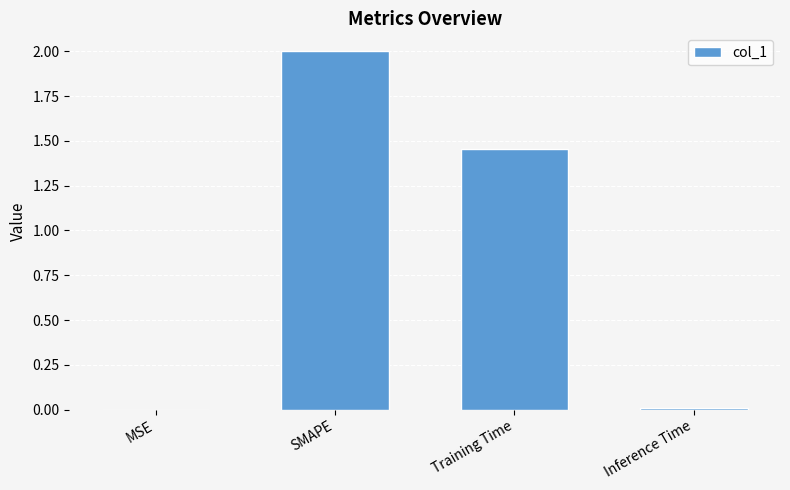

What is the average value?

0.9